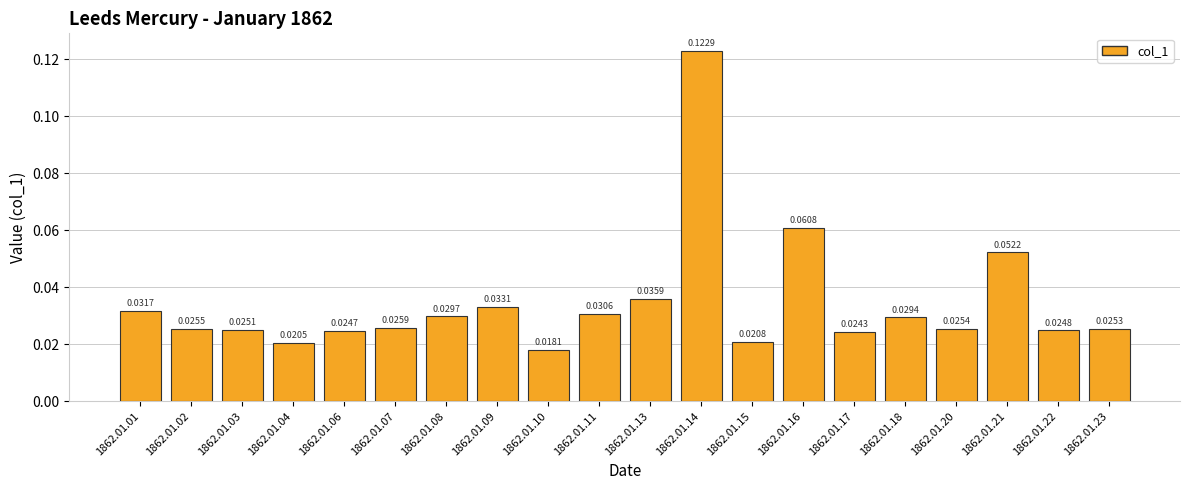

List the labels in order of value, largest first.

1862.01.14, 1862.01.16, 1862.01.21, 1862.01.13, 1862.01.09, 1862.01.01, 1862.01.11, 1862.01.08, 1862.01.18, 1862.01.07, 1862.01.02, 1862.01.20, 1862.01.23, 1862.01.03, 1862.01.22, 1862.01.06, 1862.01.17, 1862.01.15, 1862.01.04, 1862.01.10